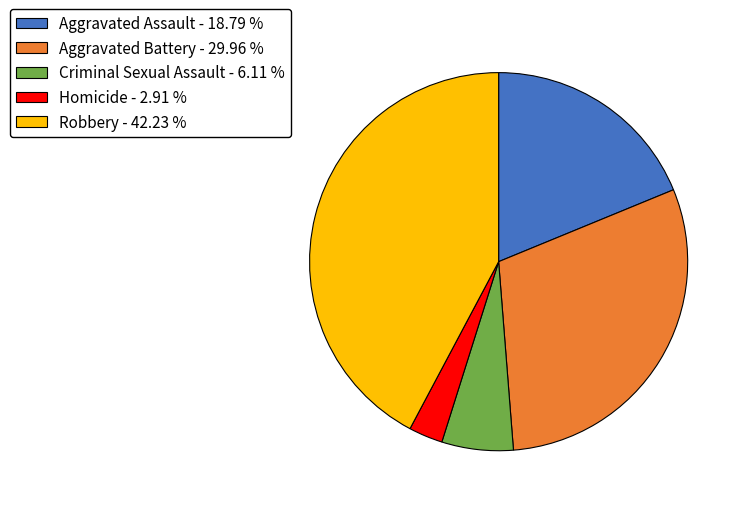

Which category has the smallest portion of the pie?

Homicide